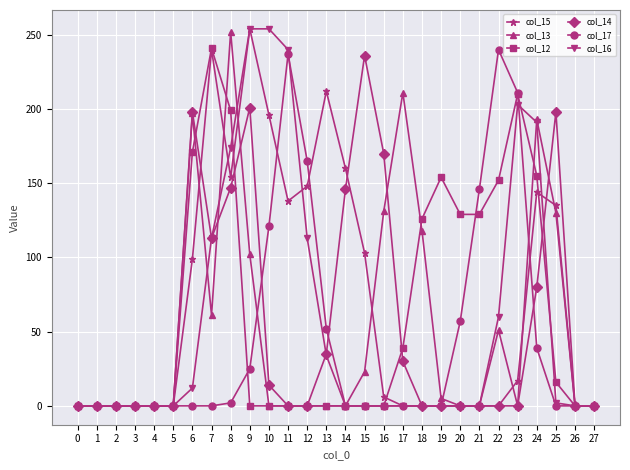

True or false: col_17 has more than 1 points higher than both neighbors.

True